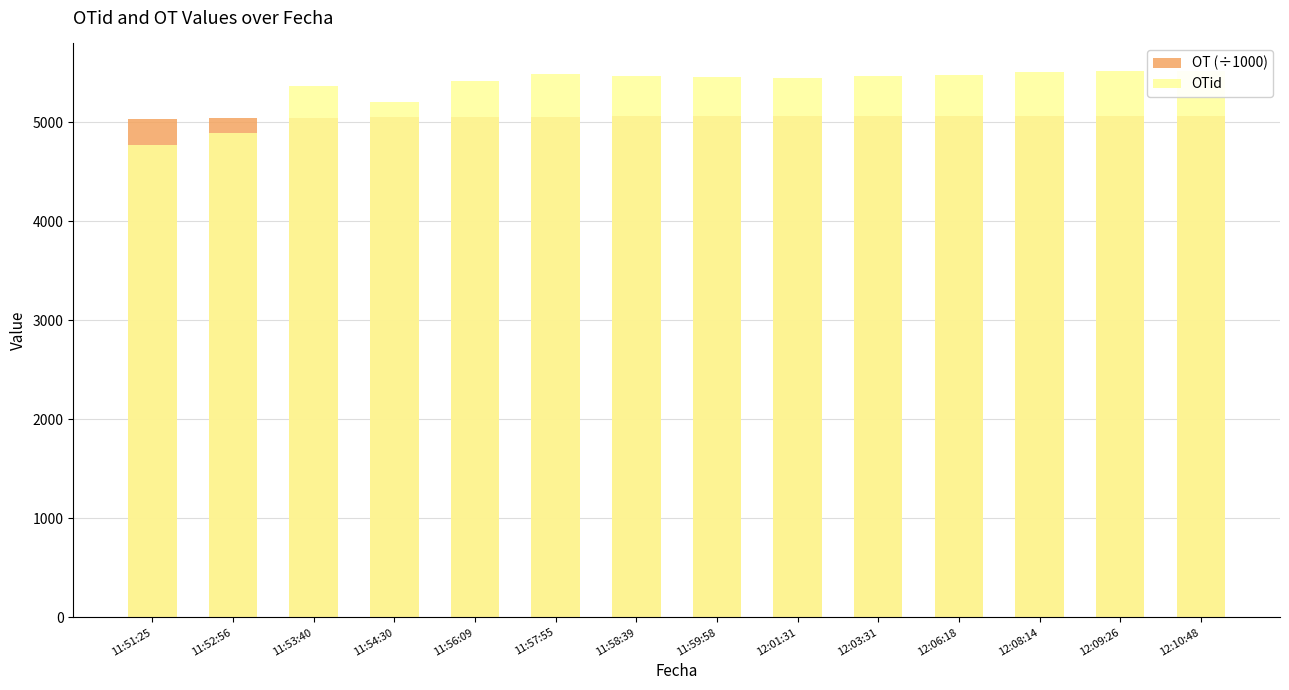

What is the label of the 12th bar from the right?

11:53:40